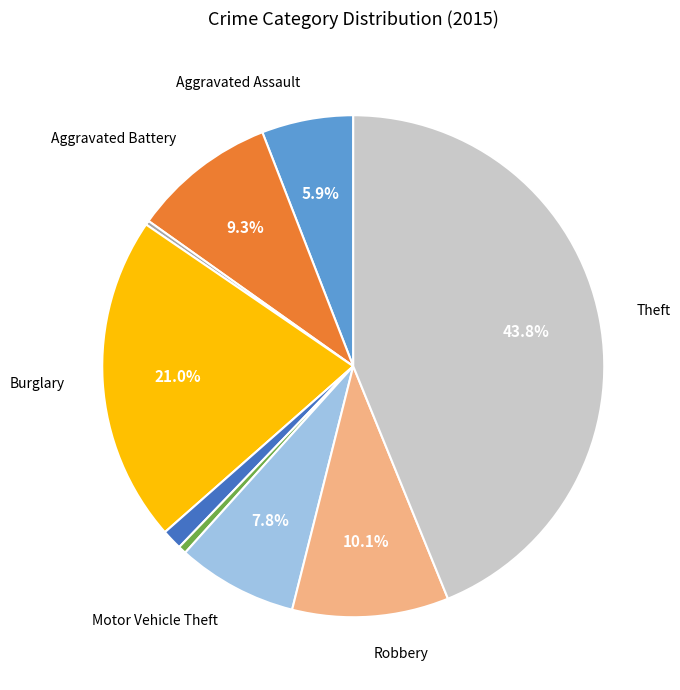

Is there any slice that represents more than half of the pie?

No